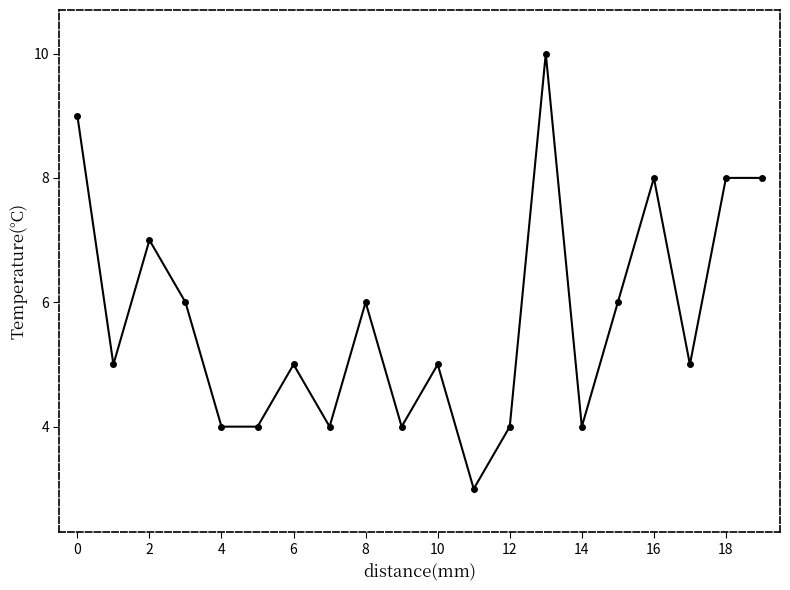

What is the greatest value displayed?

10